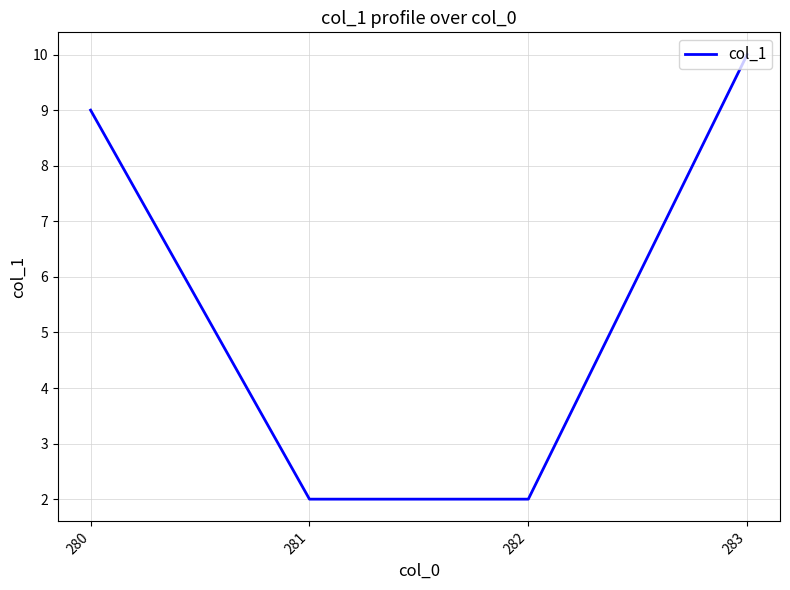

What value does the data have at 282?

2